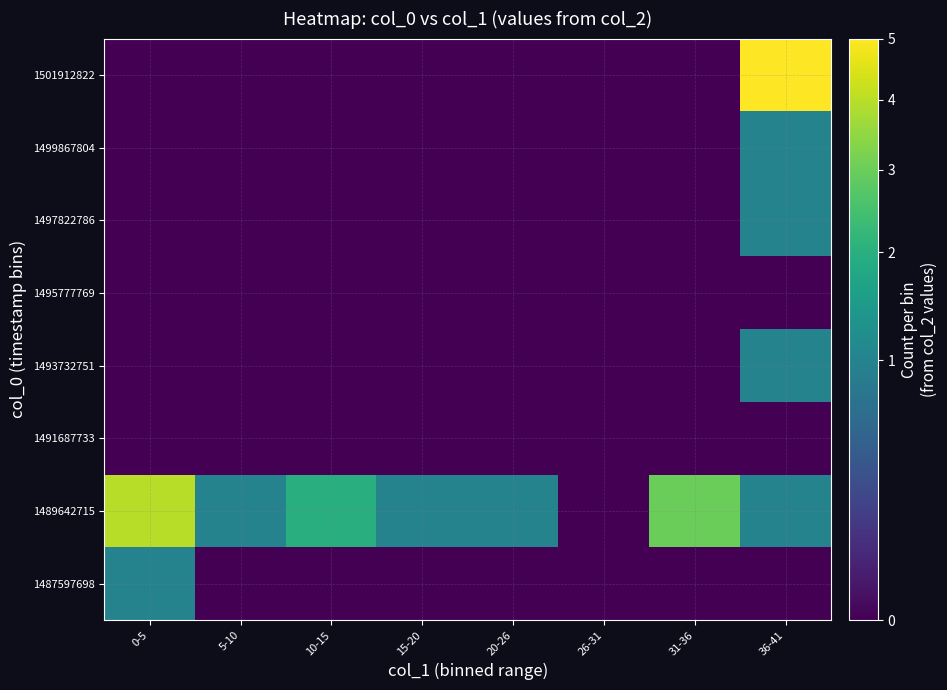

Between 15-20 and 20-26, which is larger?

15-20